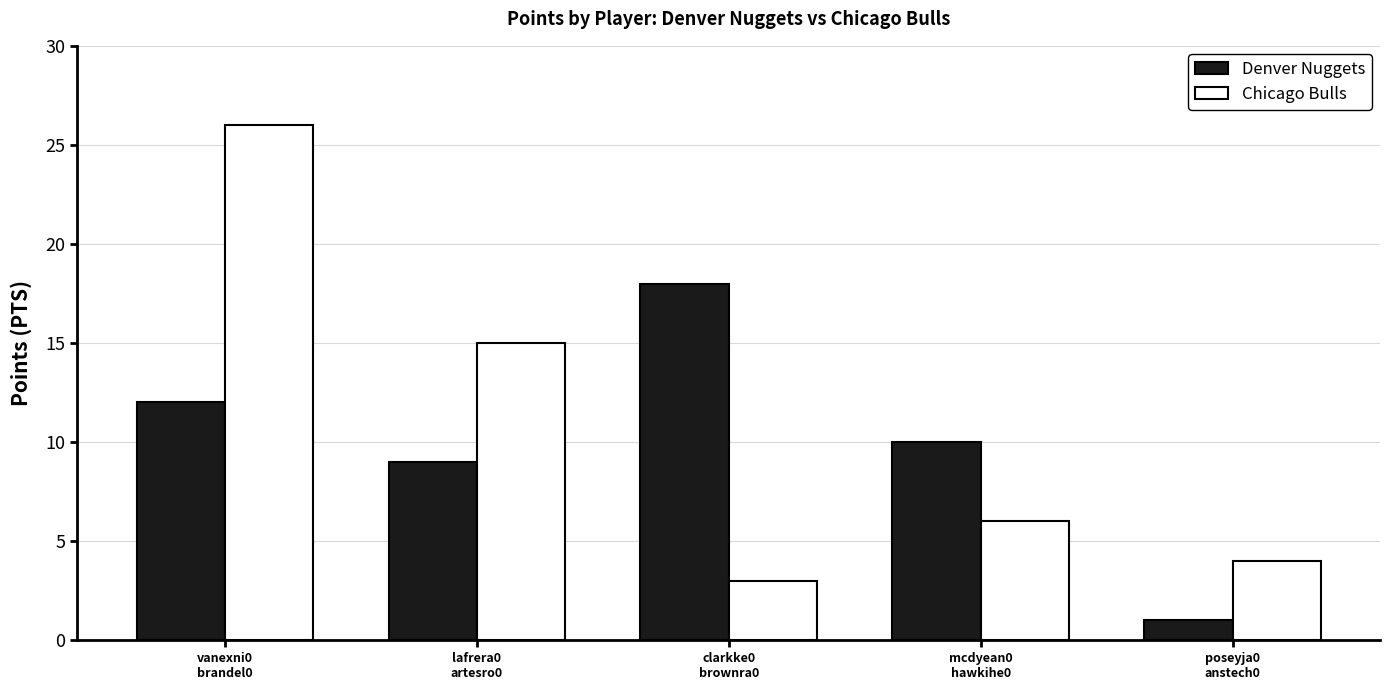

What is the difference between the highest and lowest values at lafrera0
artesro0?

6